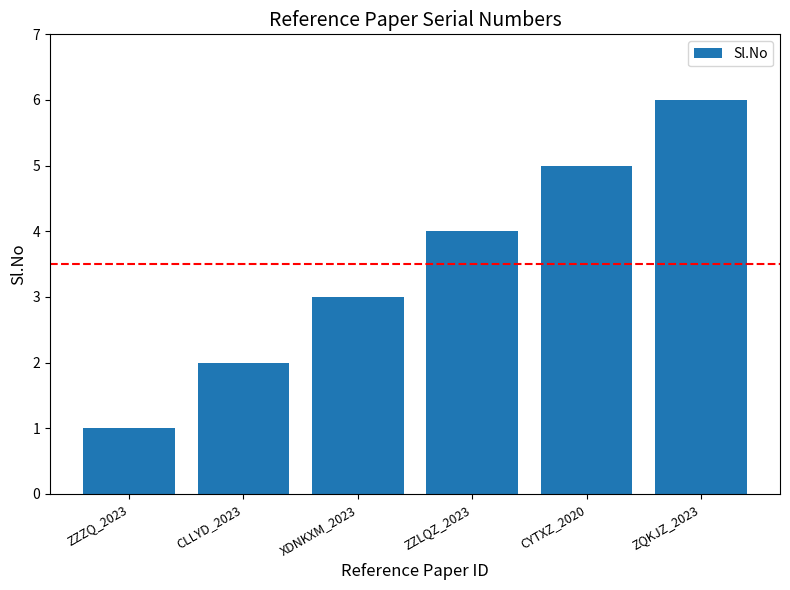

At which label is the value closest to 3?

XDNKXM_2023